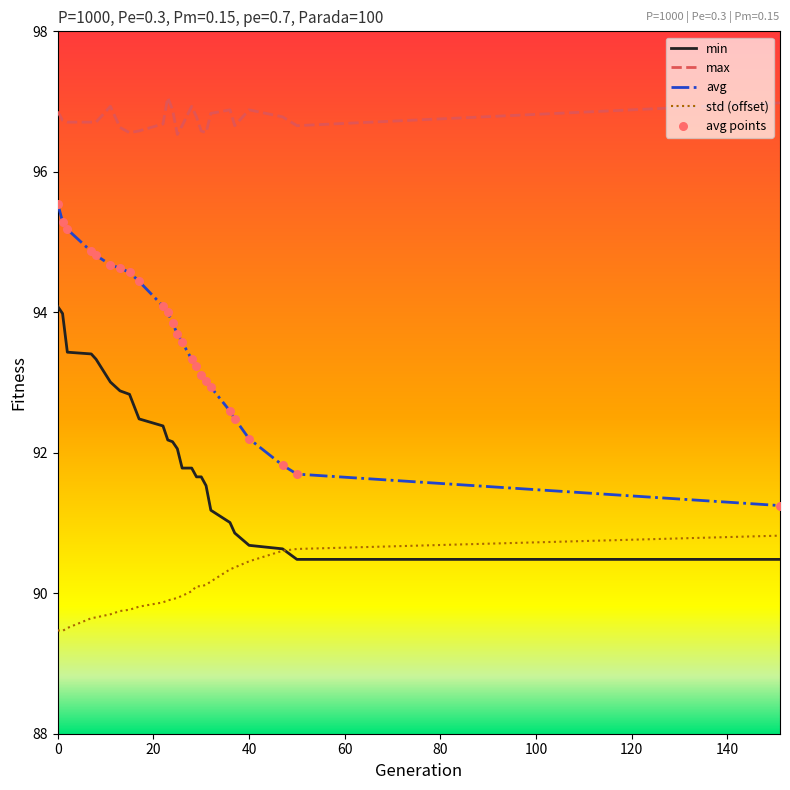

True or false: max and min intersect in this chart.

False